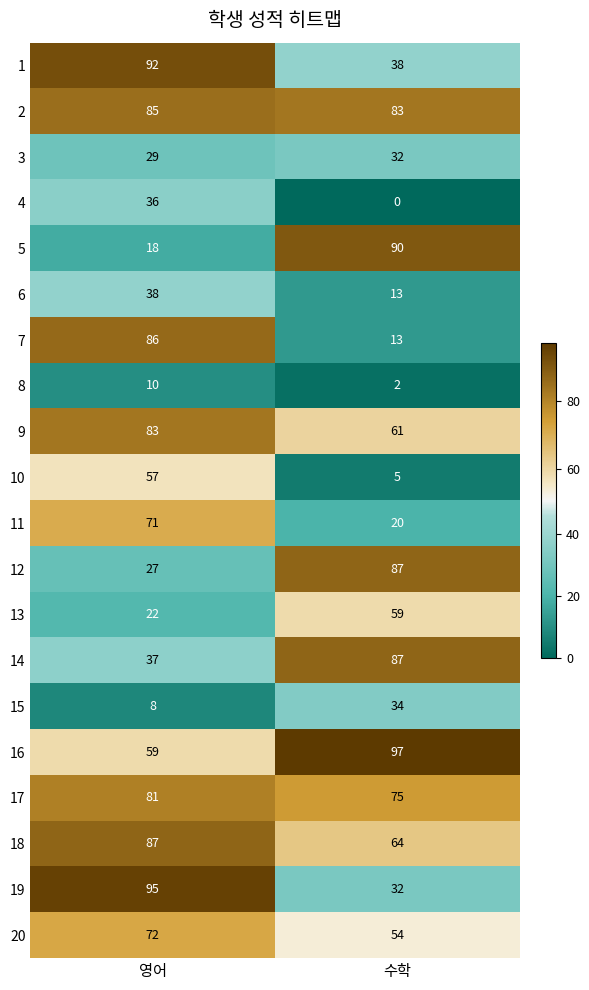

The 5 series shows 31 at 영어. True or false?

False